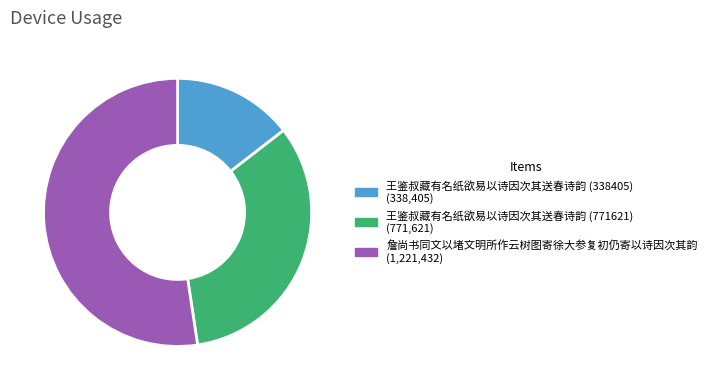

Rank the categories by value from lowest to highest.

王鉴叔藏有名纸欲易以诗因次其送春诗韵 (338405), 王鉴叔藏有名纸欲易以诗因次其送春诗韵 (771621), 詹尚书同文以堵文明所作云树图寄徐大参复初仍寄以诗因次其韵